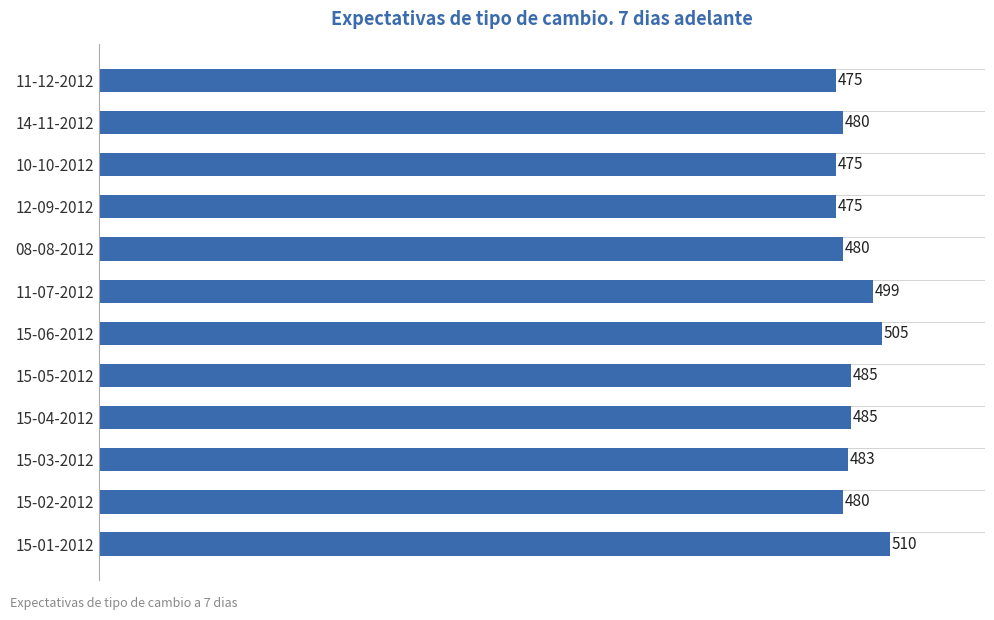

What is the difference between the maximum and minimum values?

35